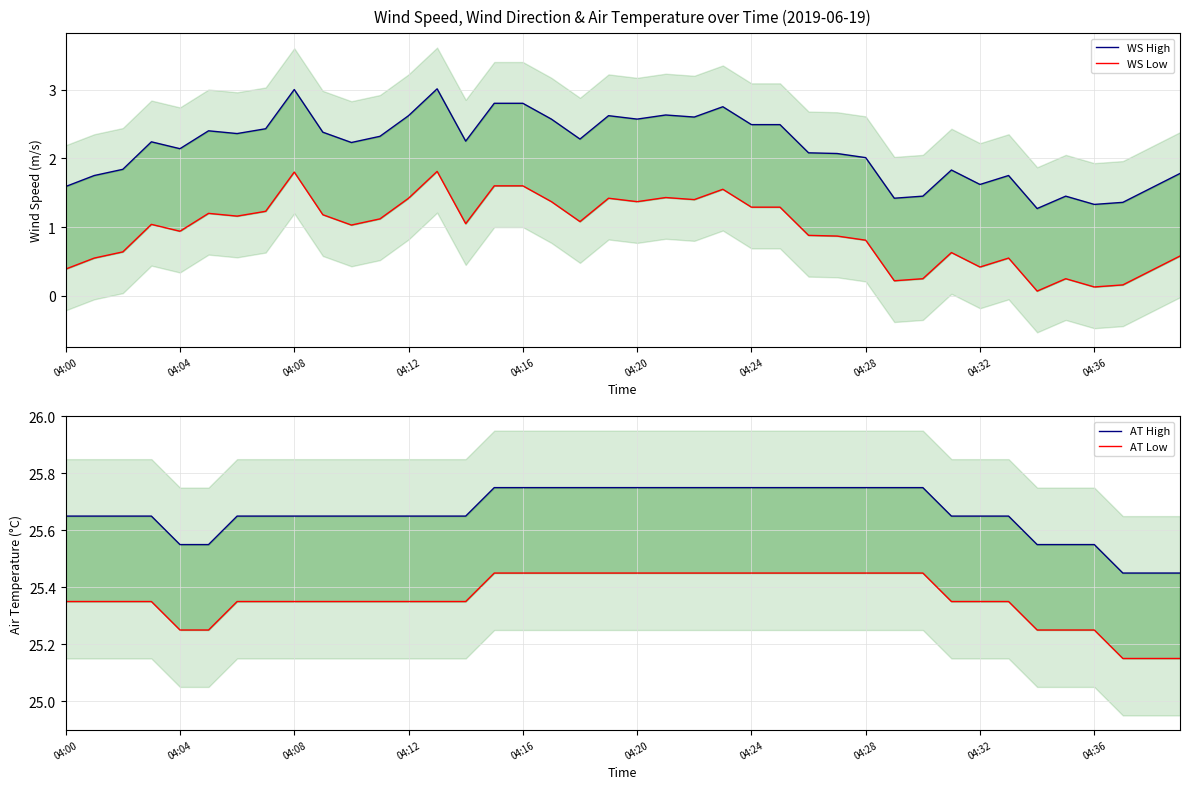

What is the sum of all WS High values?

86.2